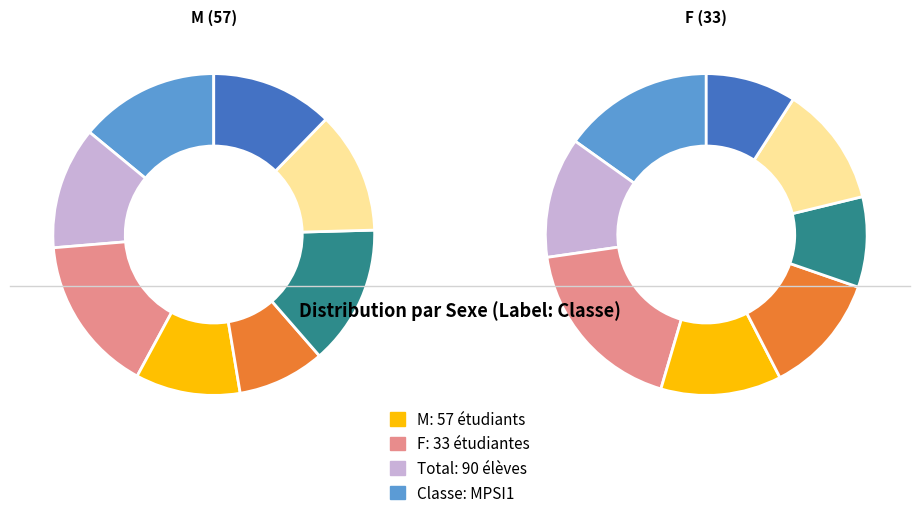

To the nearest percent, what percentage of the pie is F?

37%